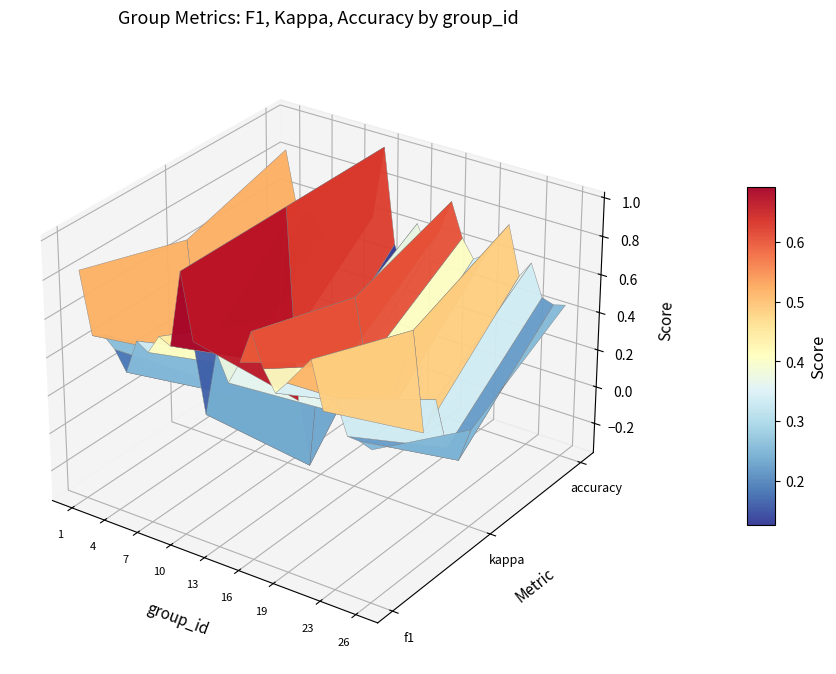

List the labels in order of value, smallest first.

12, 5, 26, 25, 24, 4, 14, 2, 7, 22, 3, 18, 6, 9, 19, 23, 8, 15, 17, 13, 11, 21, 16, 1, 10